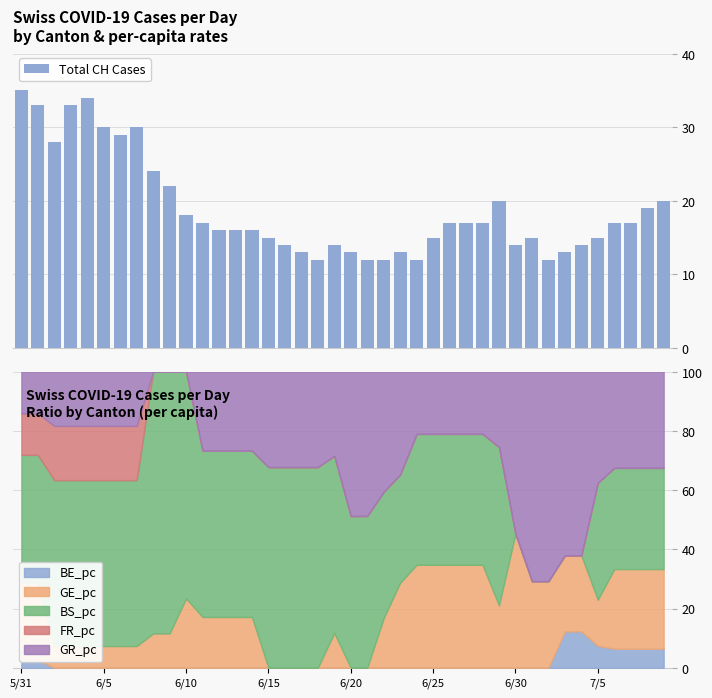

How many bars are there in total?

40